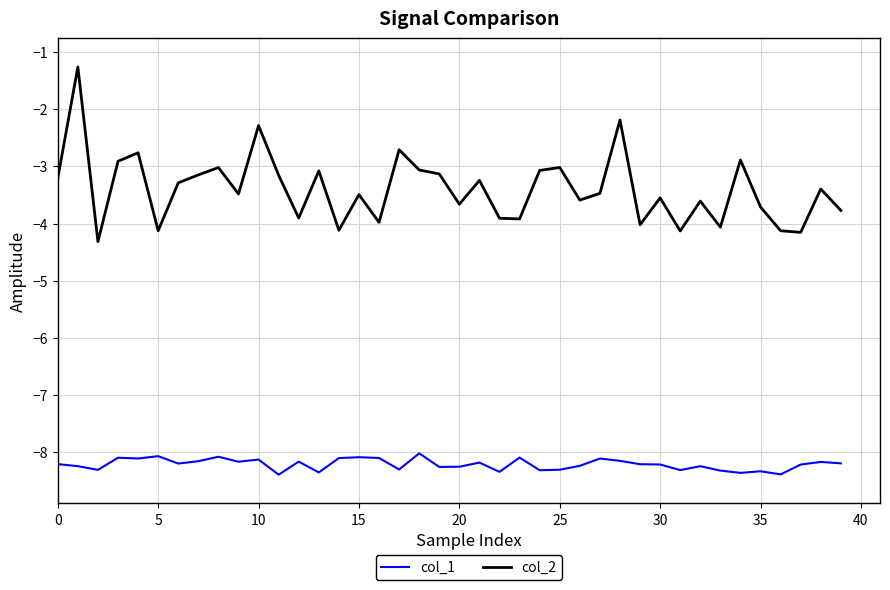

What is the sum of all col_1 values?

-328.3